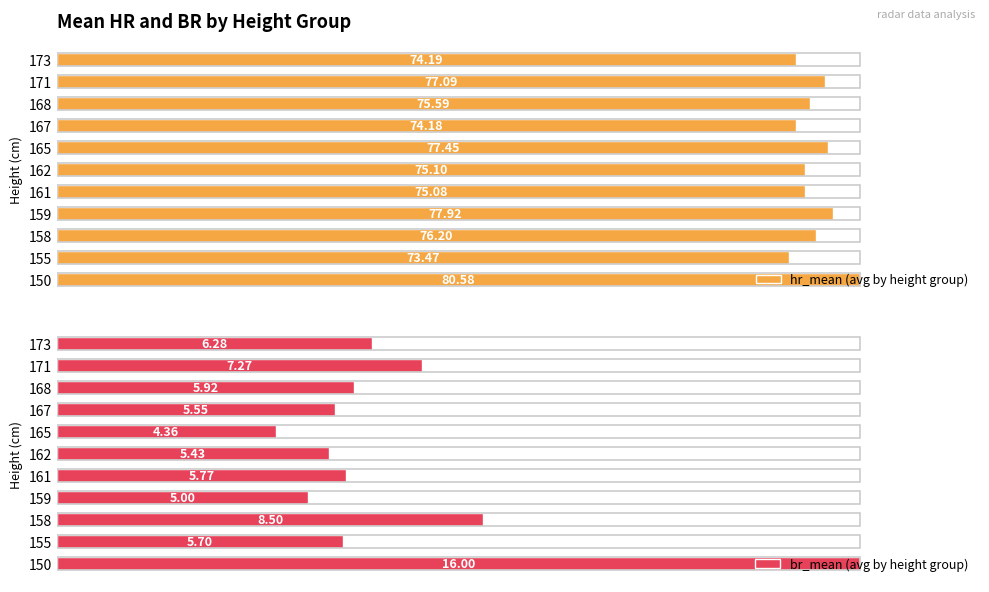

At how many categories does at least one series exceed 73?

11